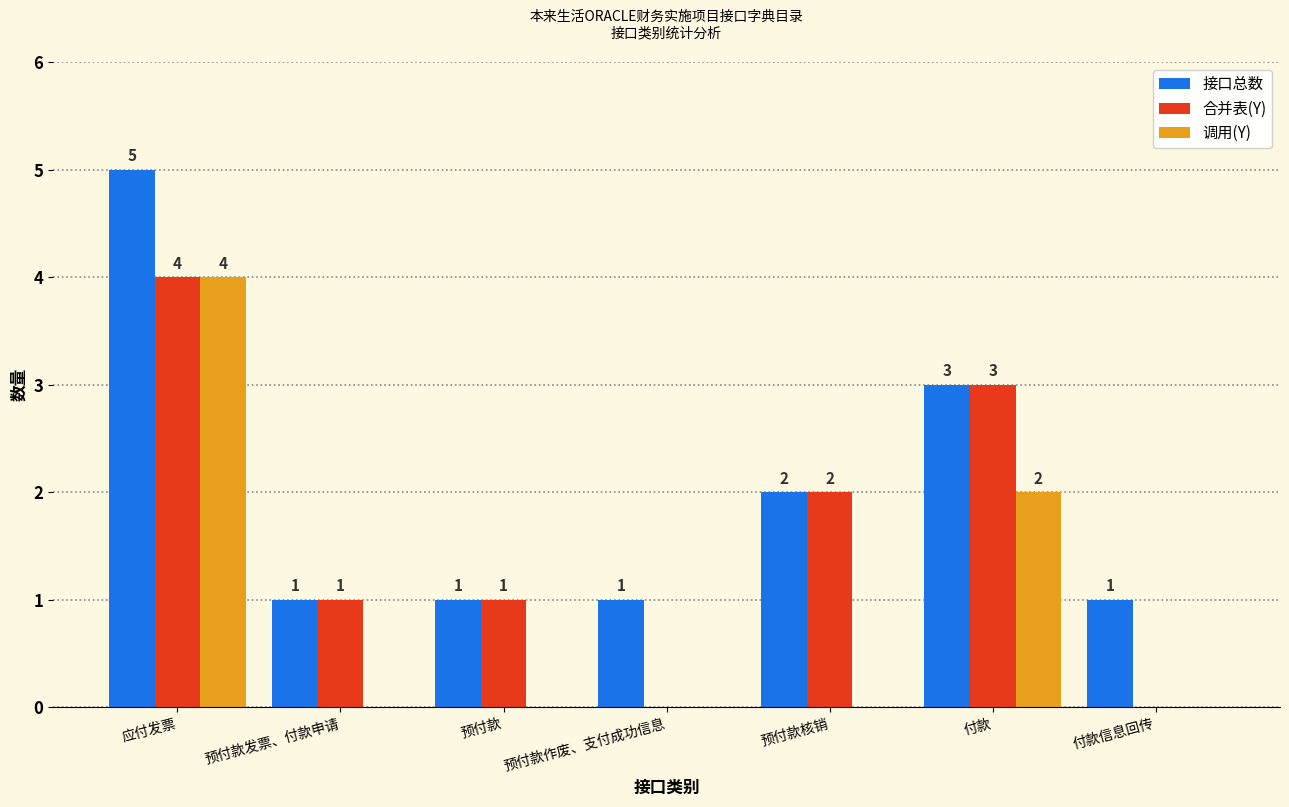

Which series has the largest total across all categories?

接口总数